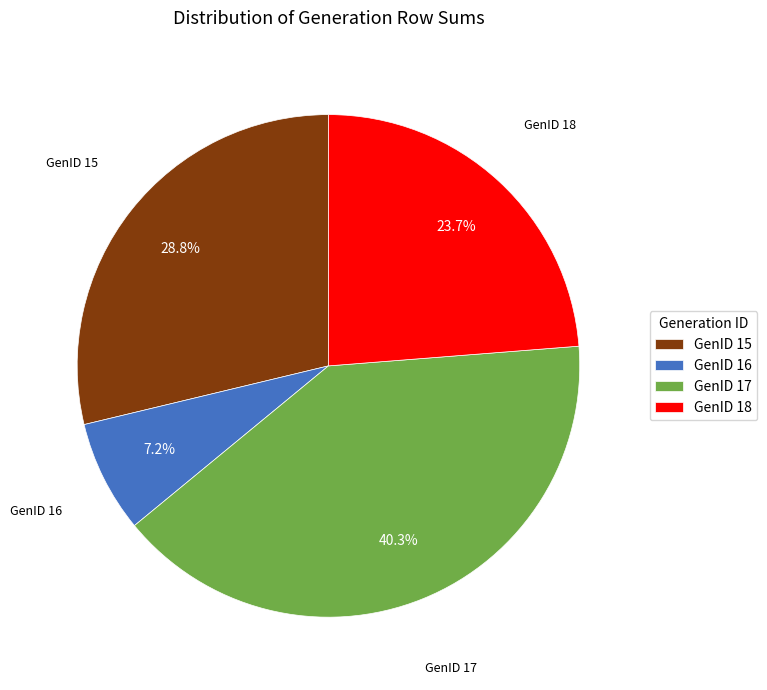

What percentage is the GenID 17 slice, to the nearest percent?

40%